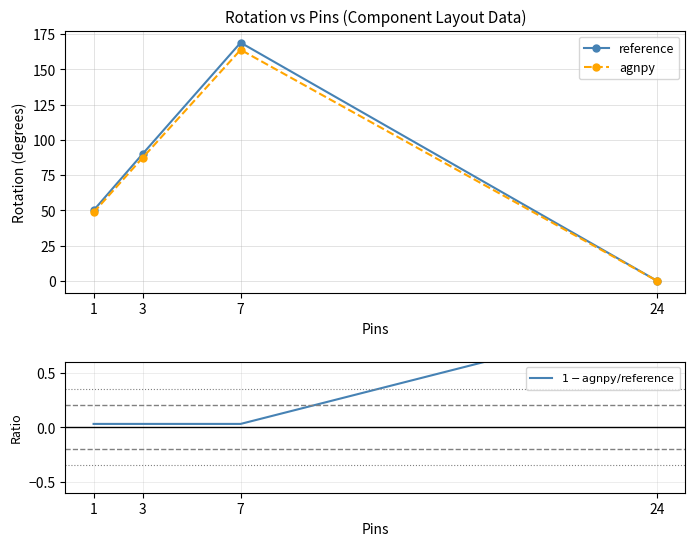

Reading left to right, what are all the values shown in this chart?

reference: 1=50.0	3=90.0	7=168.9	24=0.0
agnpy: 1=48.5	3=87.3	7=163.8	24=0.0
$1 - \mathrm{agnpy} / \mathrm{reference}$: 1=0.0	3=0.0	7=0.0	24=1.0